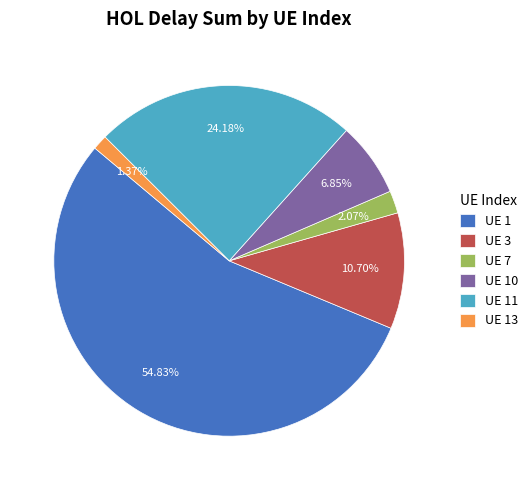

Count the number of slices in the pie.

6